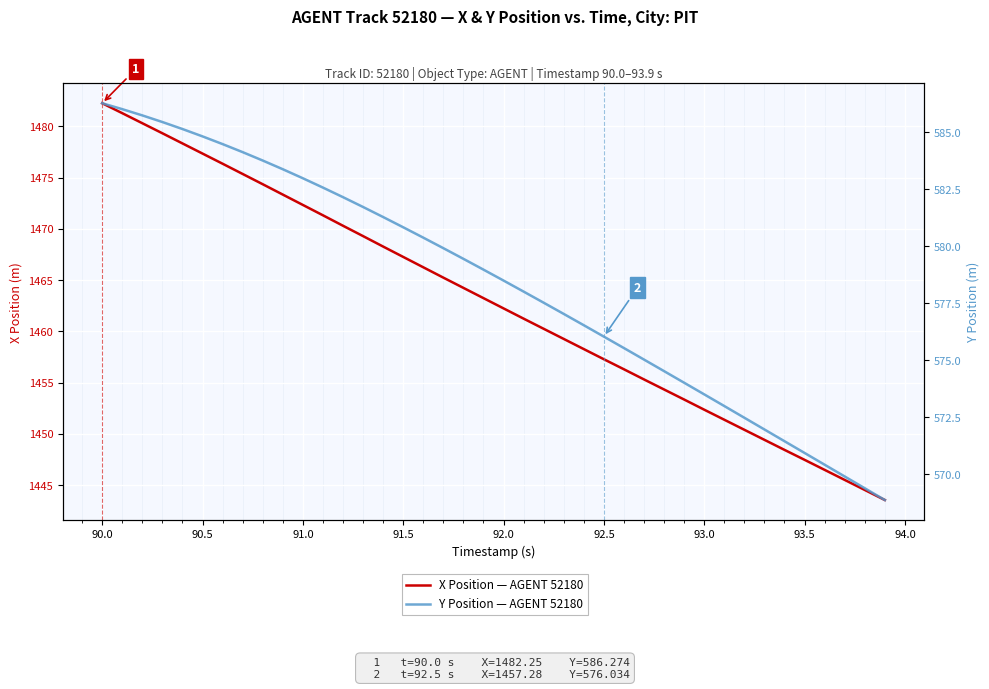

Reading left to right, list all the values displayed in this chart.

X Position — AGENT 52180: 1482.2	1481.3	1480.3	1479.3	1478.3	1477.3	1476.3	1475.3	1474.3	1473.3	1472.3	1471.3	1470.3	1469.3	1468.3	1467.3	1466.2	1465.2	1464.2	1463.2	1462.2	1461.2	1460.2	1459.3	1458.3	1457.3	1456.3	1455.3	1454.3	1453.3	1452.4	1451.4	1450.4	1449.4	1448.4	1447.5	1446.5	1445.5	1444.5	1443.5
Y Position — AGENT 52180: 586.3	586.0	585.7	585.4	585.1	584.8	584.5	584.1	583.8	583.4	583.0	582.6	582.2	581.7	581.3	580.8	580.4	579.9	579.4	579.0	578.5	578.0	577.5	577.0	576.5	576.0	575.5	575.0	574.5	574.0	573.5	573.0	572.5	572.0	571.4	570.9	570.4	569.9	569.4	568.9